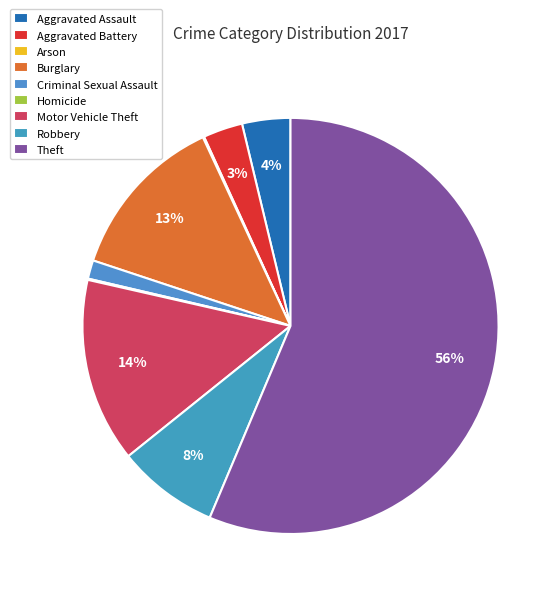

To the nearest percent, what percentage of the pie is Aggravated Assault?

4%